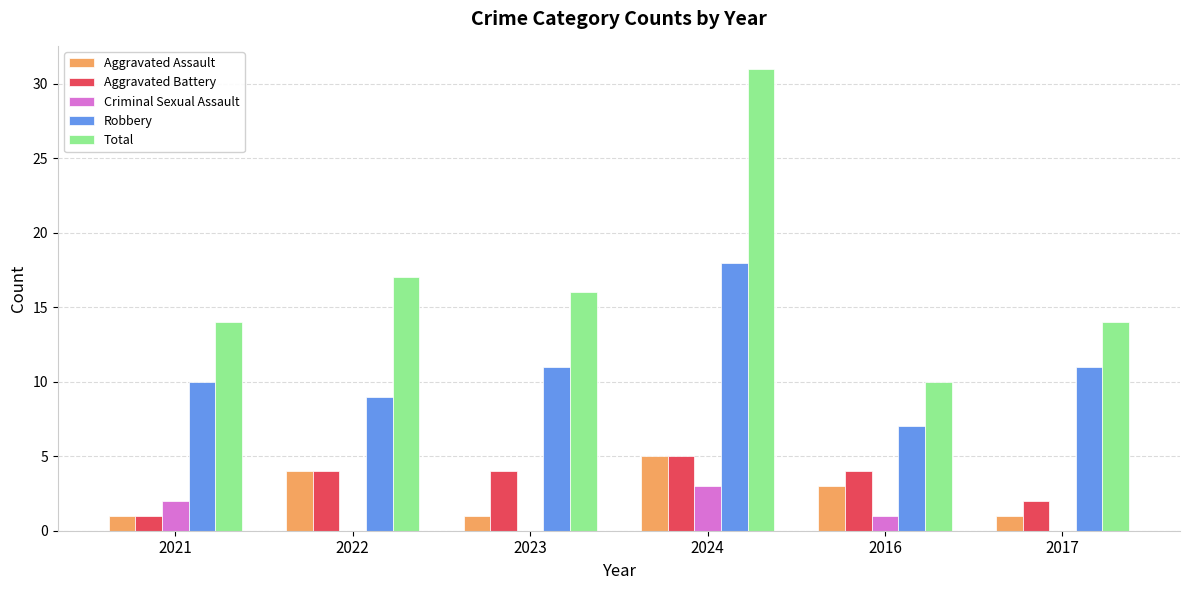

At which label is Total closest to 20?

2022